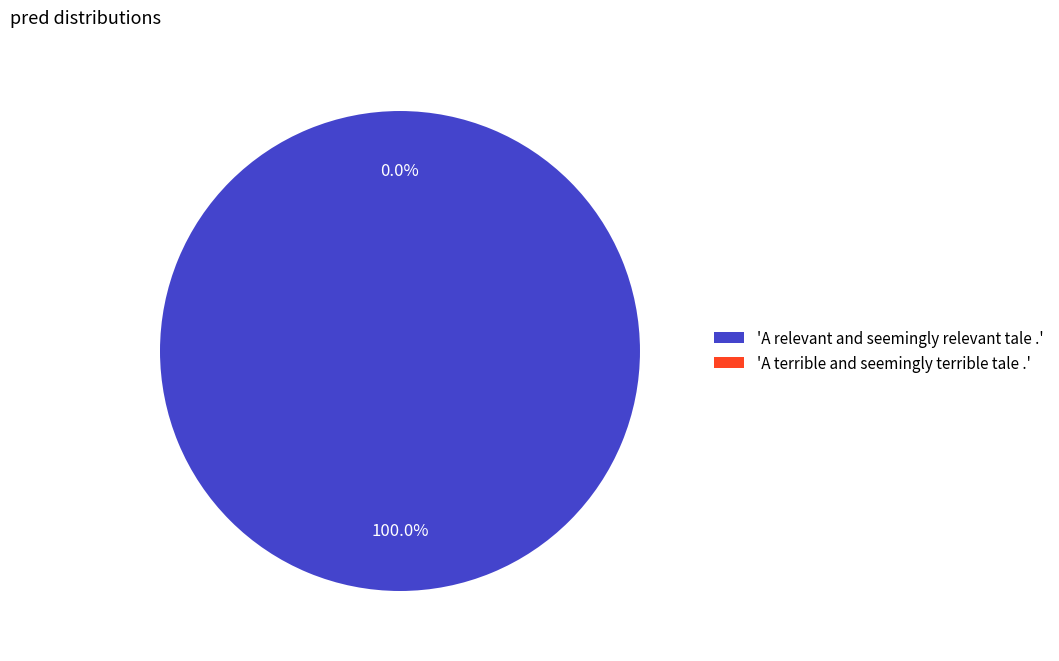

How many slices are in this pie chart?

2